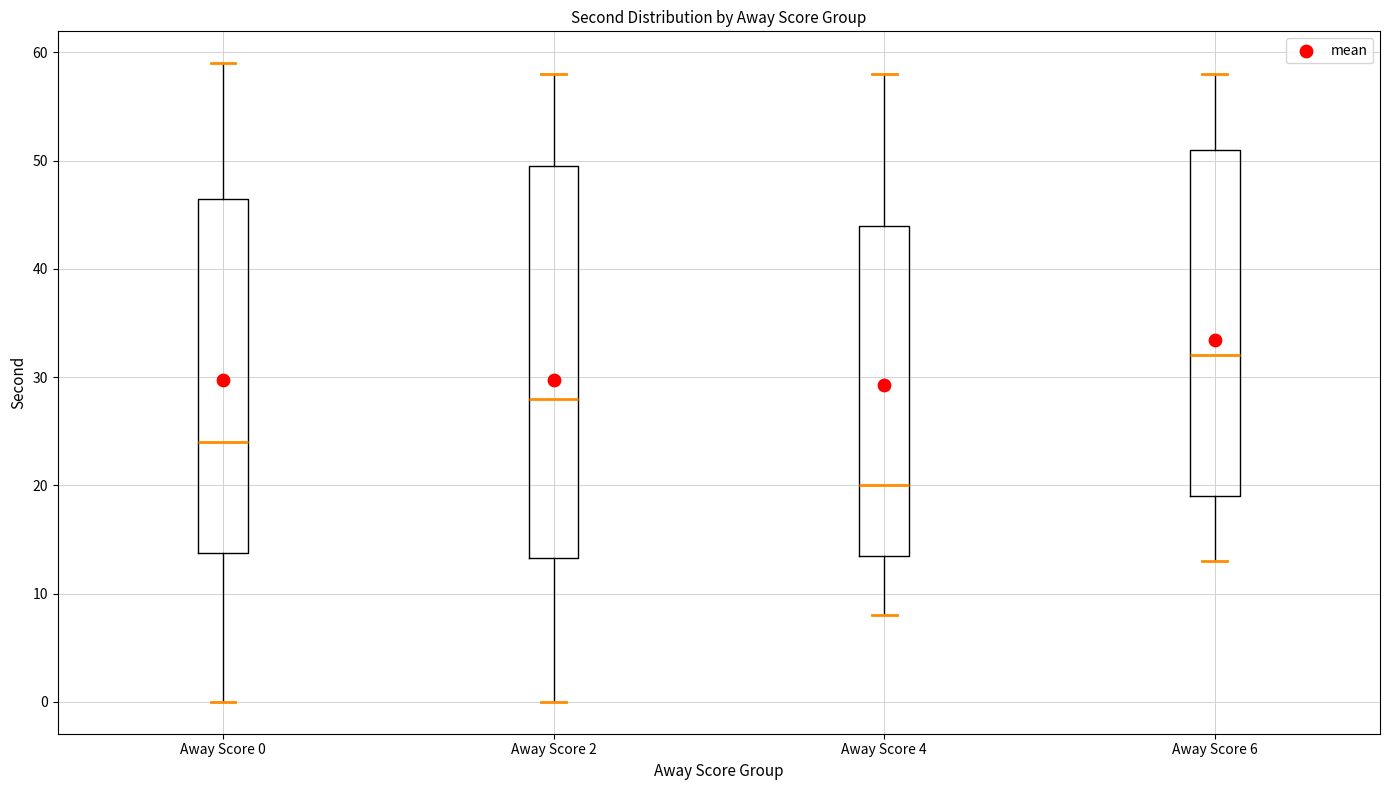

Reading left to right, transcribe this box plot: for each box, give where its median line is, the range the box spans, and where its two whiskers end, as read against the y-axis. The values are not printed on the chart, so give them approximately, as read against the axis.

Away Score 0: median 24, box 14 to 47, whiskers 0 to 59
Away Score 2: median 28, box 13 to 50, whiskers 0 to 58
Away Score 4: median 20, box 14 to 44, whiskers 8 to 58
Away Score 6: median 32, box 19 to 51, whiskers 13 to 58